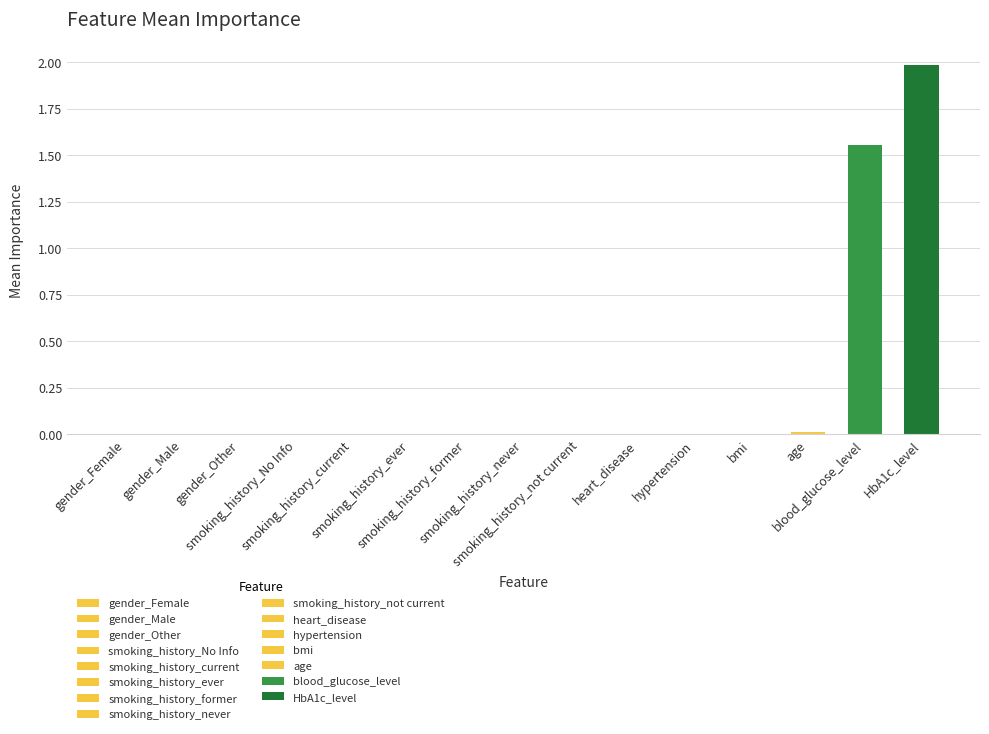

What is the sum of all values?

3.6